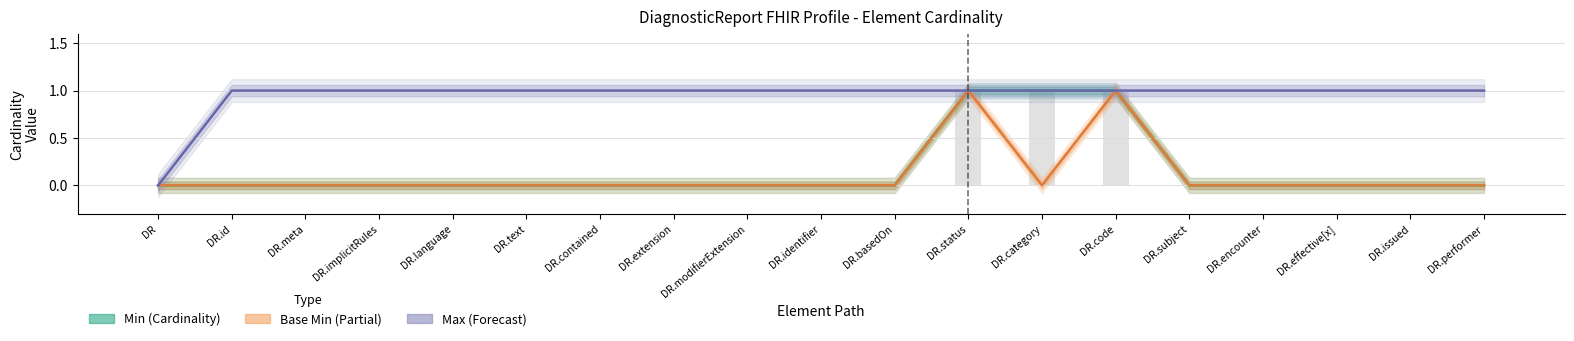

At DR, list the series in order from largest to smallest.

Min (line), Base Min (line), Max (line)